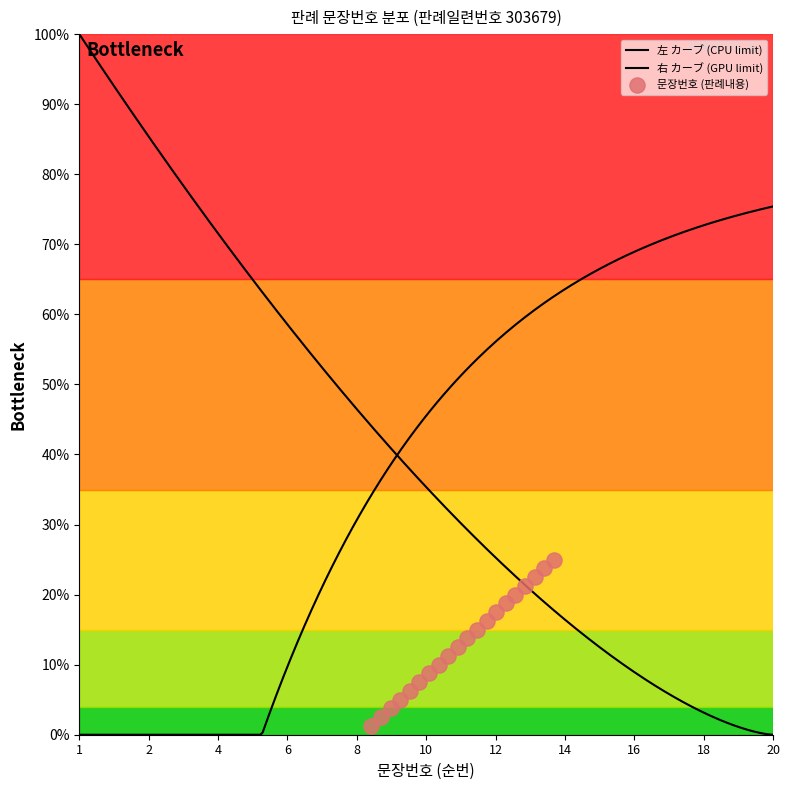

Which has a higher value, 12 or 8?

12